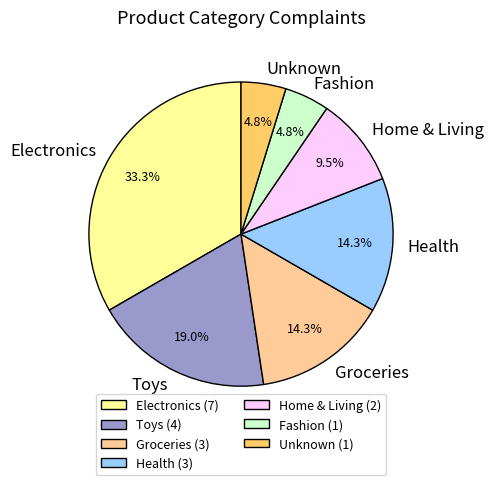

What is the largest slice in the pie chart?

Electronics